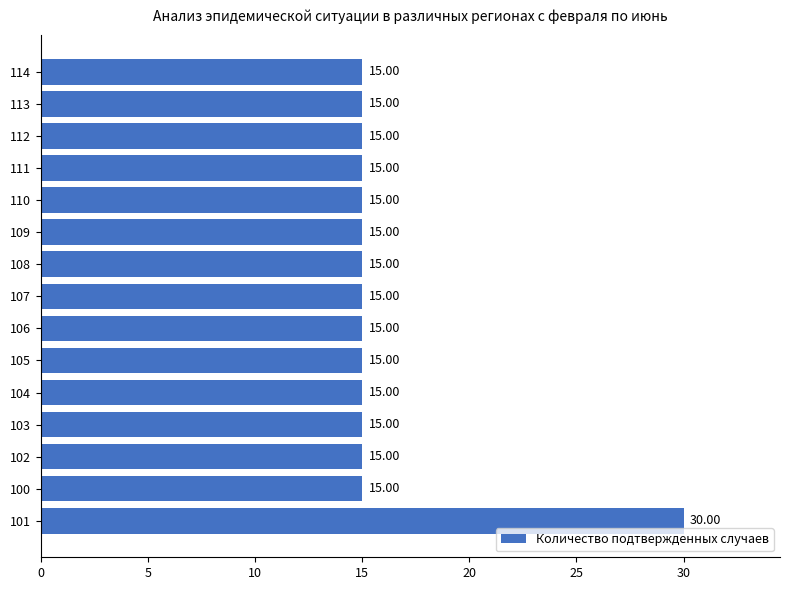

What is the average value?

16